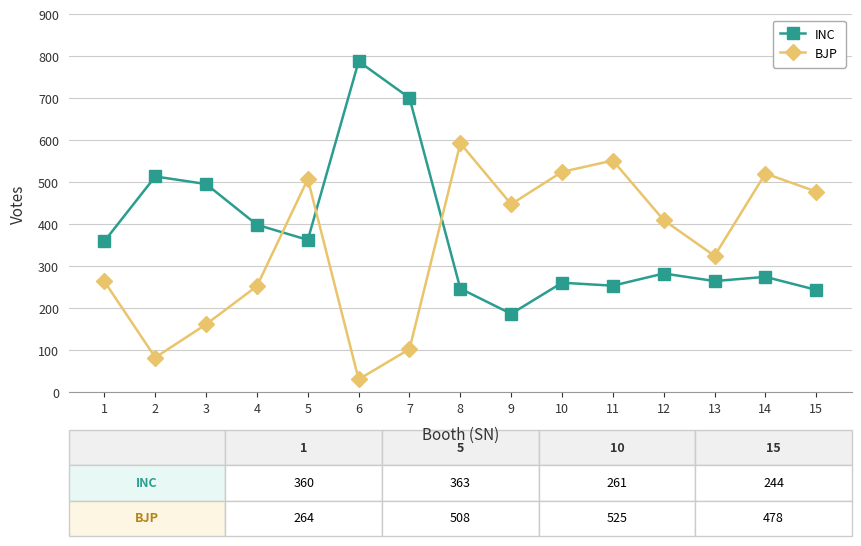

Where is the first local minimum for INC?

5